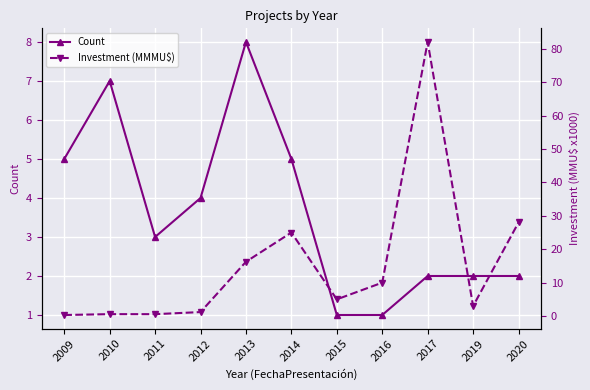

The Investment (MMMU$) series shows 0.6 at 2011. True or false?

True